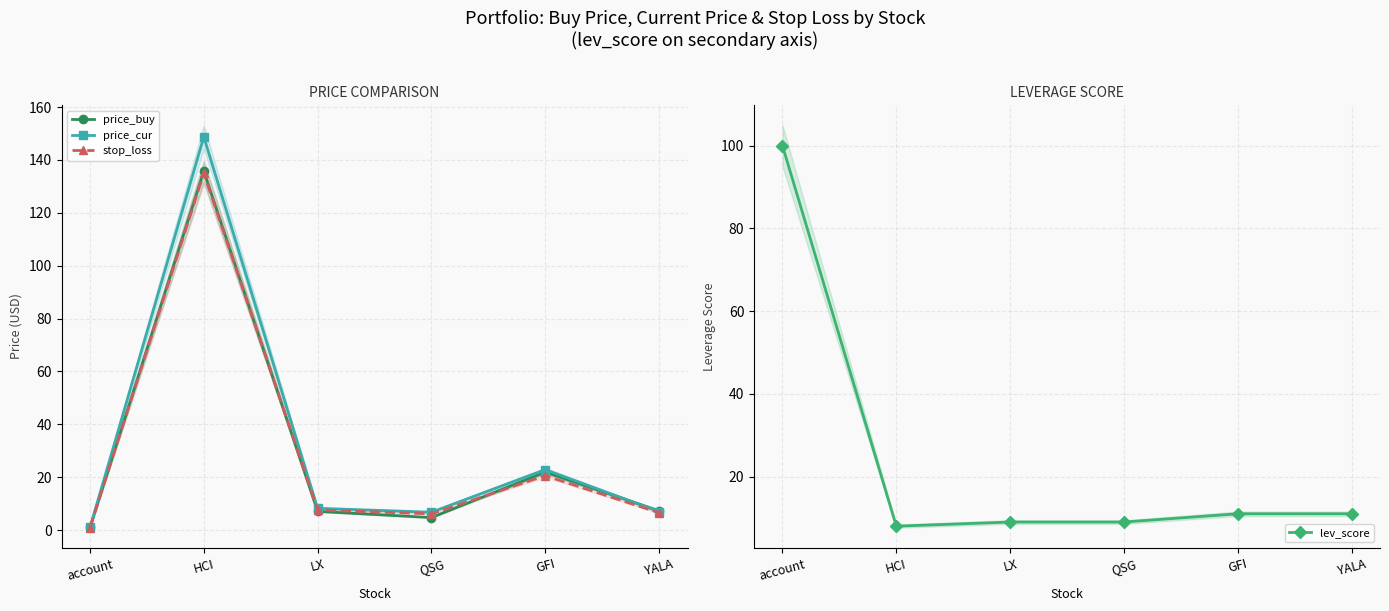

Count the number of categories in the chart.

6